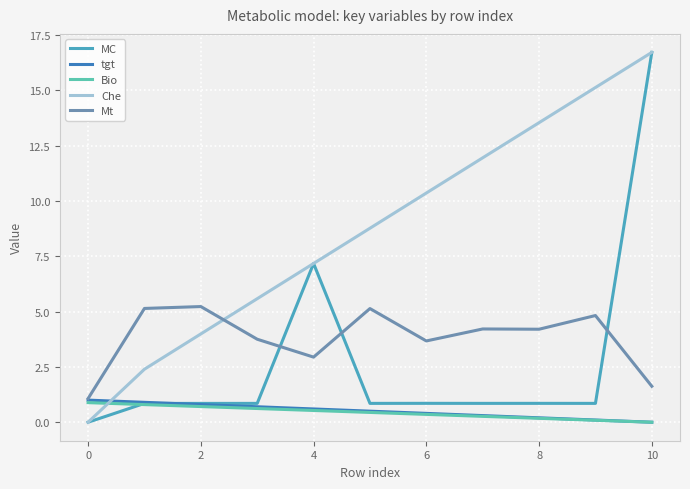

How many intersections are there between Mt and MC?

3